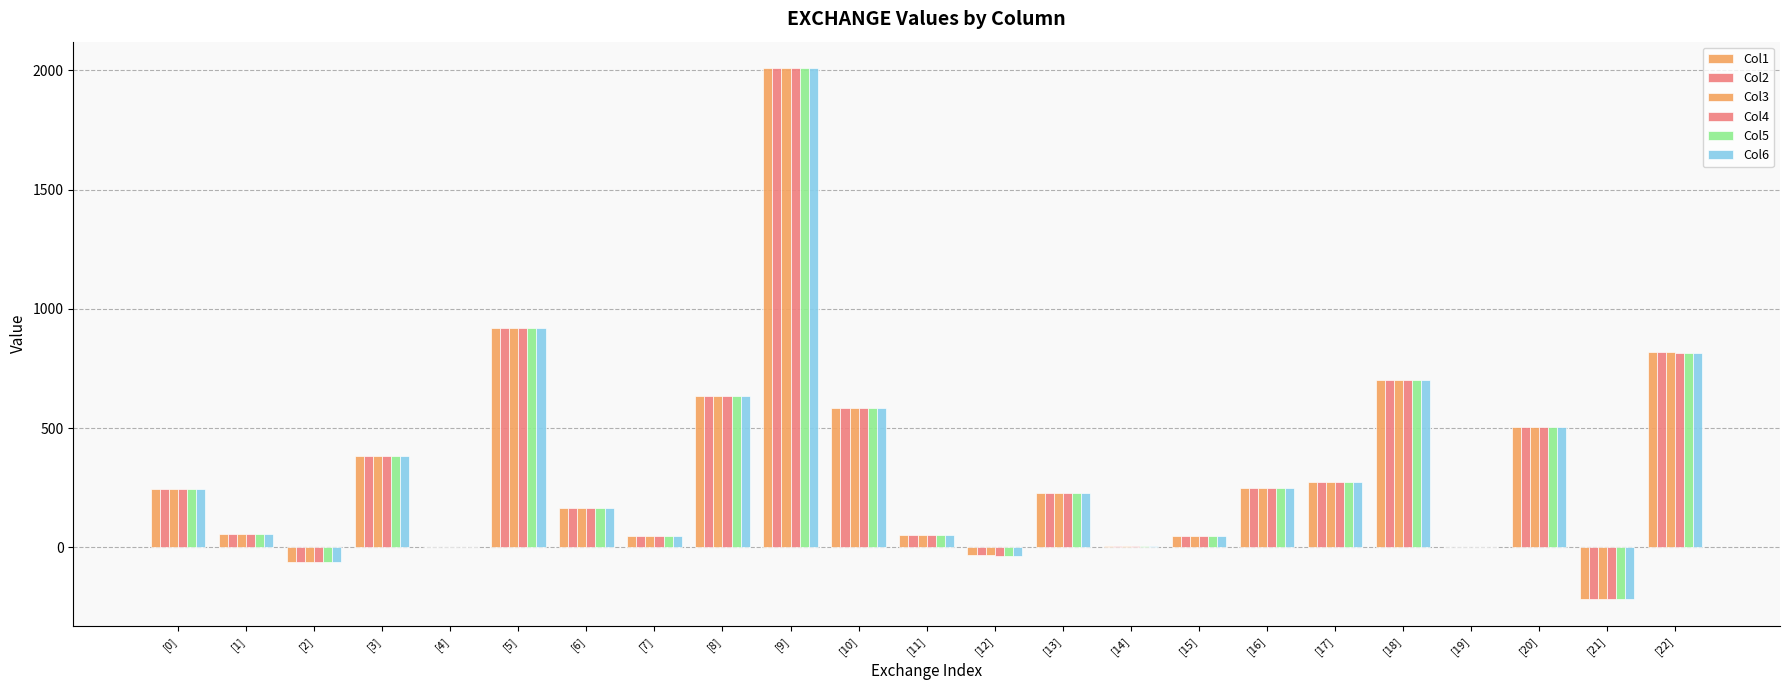

Between [14] and [15], which is larger?

[15]